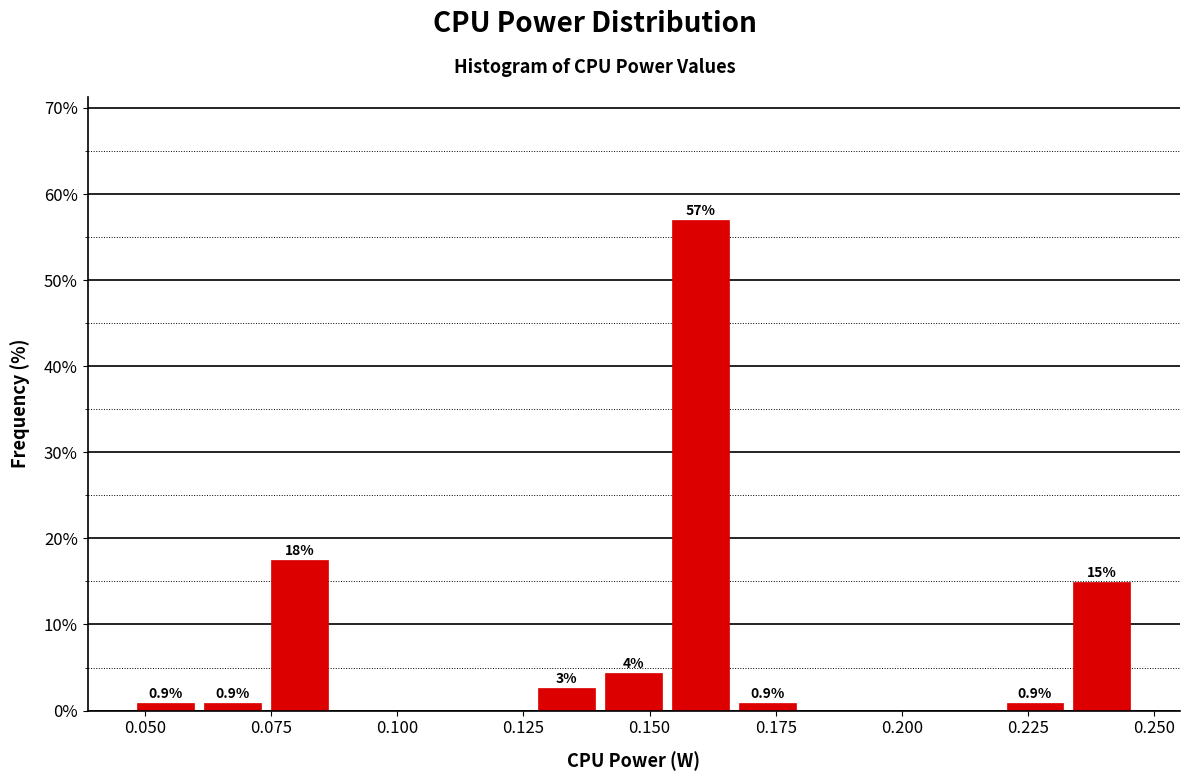

Around what value on the x-axis is the tallest bar? Give the approximate position of its centre, as read against the axis.

0.160